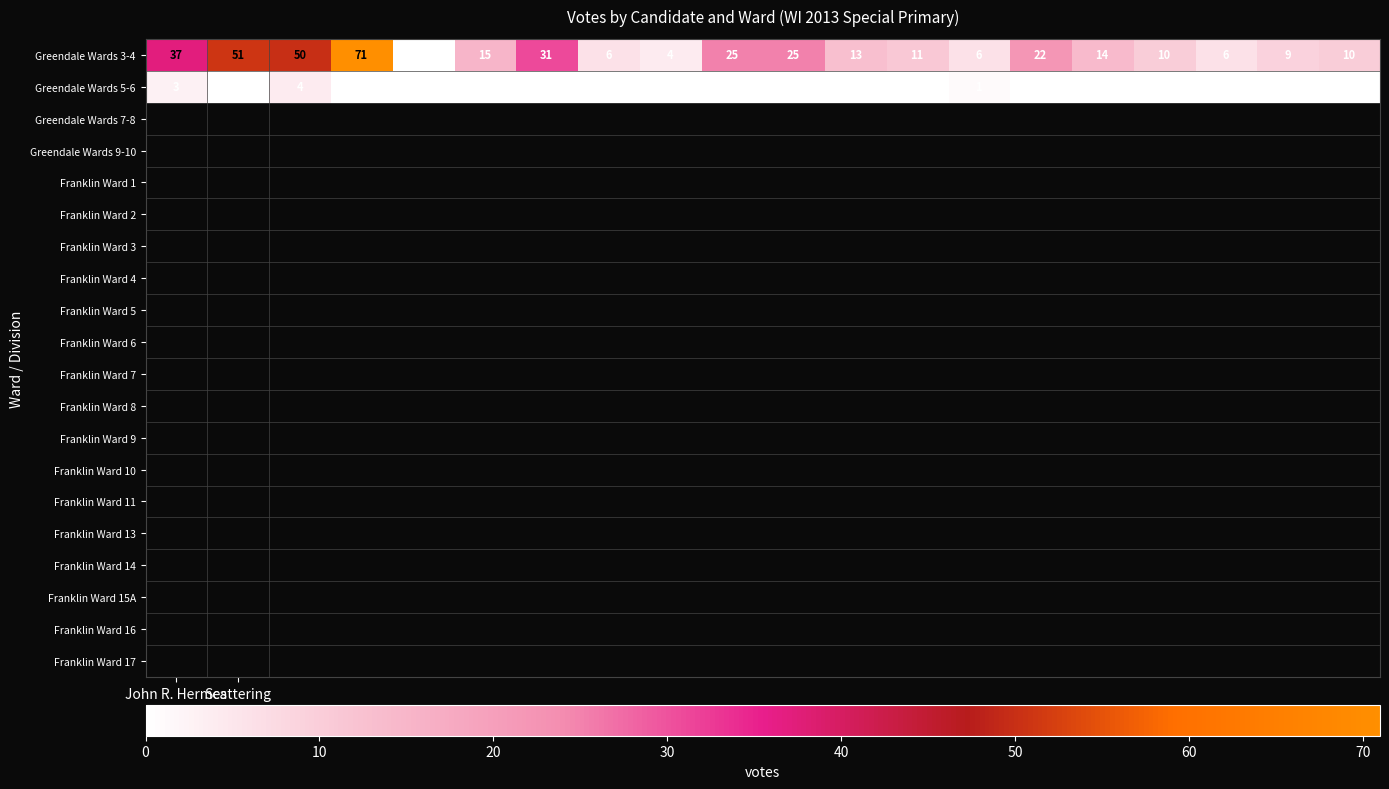

Which series has the largest total across all categories?

Greendale Wards 3-4